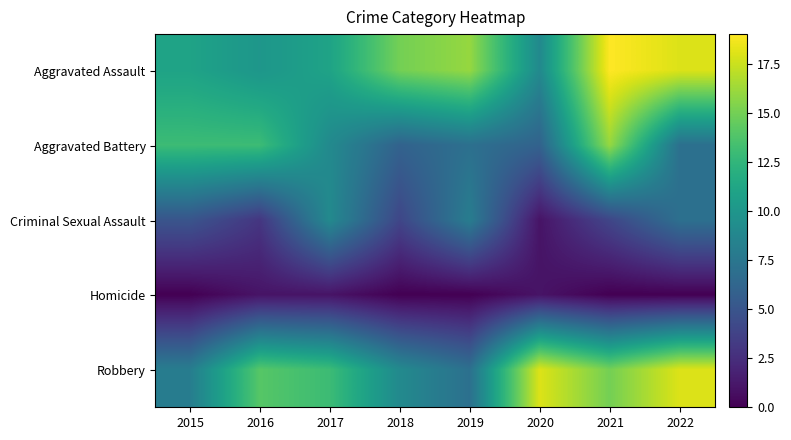

Between 2017 and 2016, which is larger?

2017